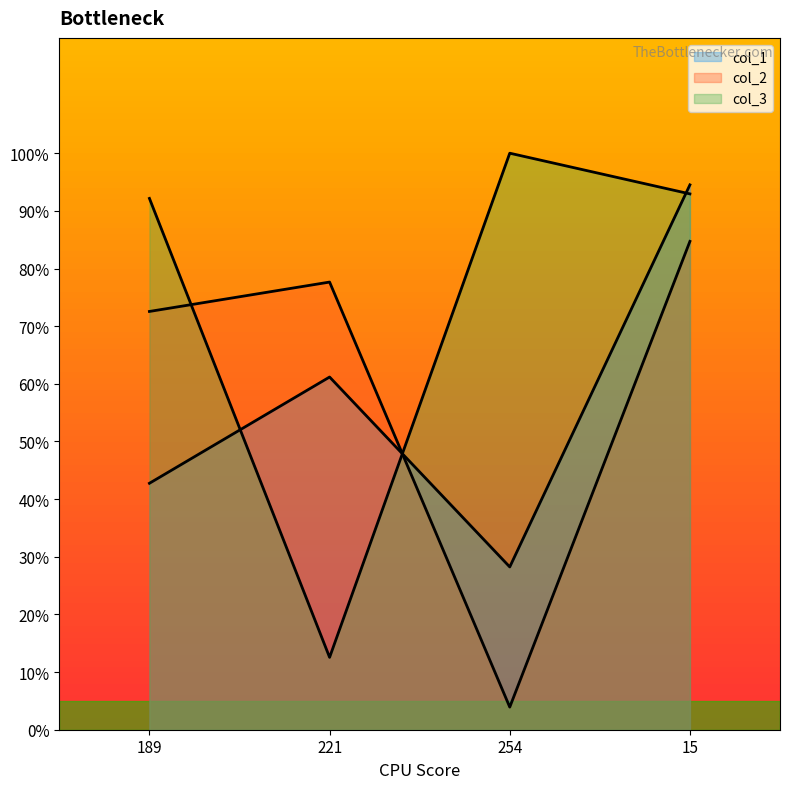

Between which two adjacent categories do col_1 and col_2 first intersect?

221 and 254